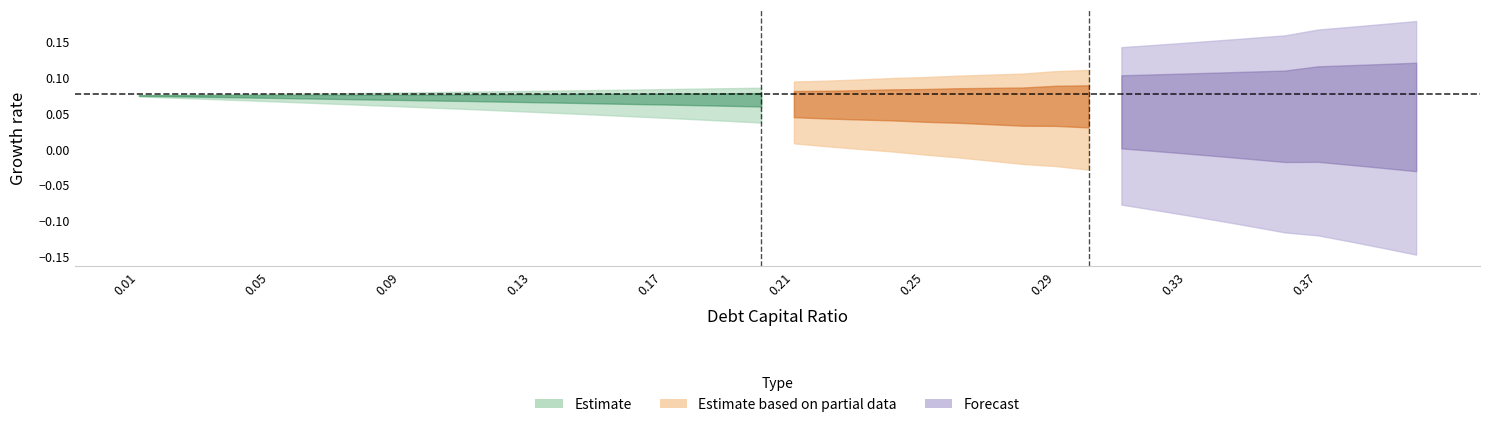

Is it true that cost_capital equals 0.0 at 8?

False